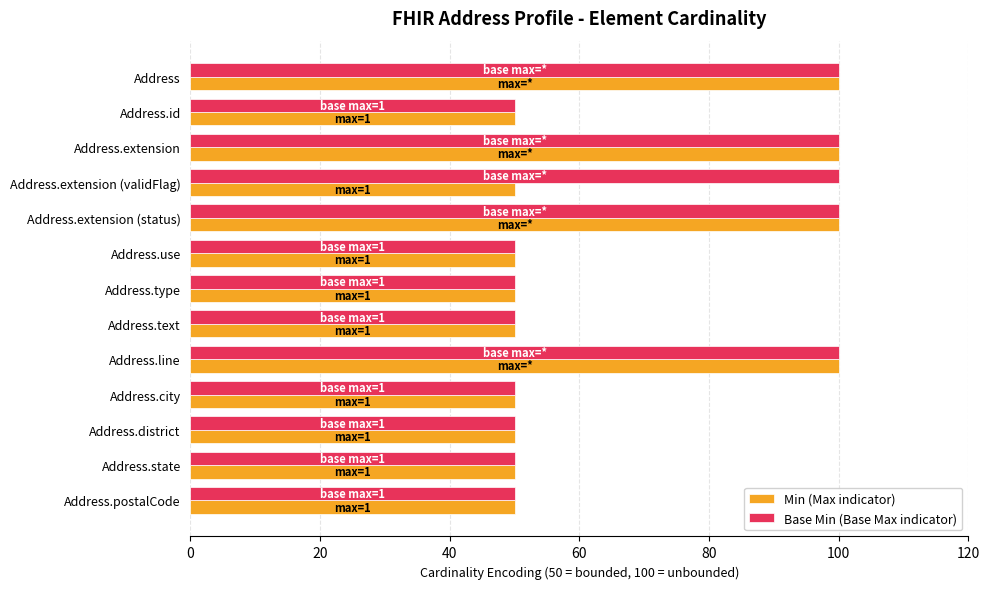

What is the lowest value of the Base Min (Base Max indicator) series?

50